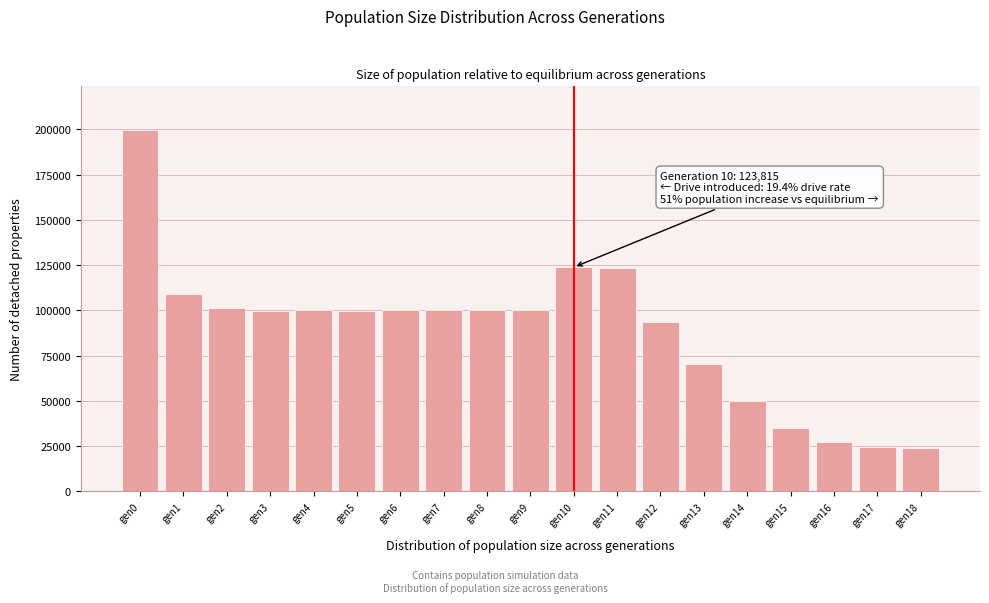

At which category does the chart reach its peak across all series?

gen0